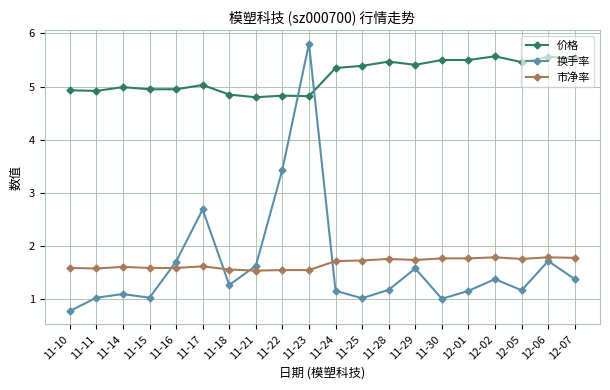

Which series ends up on top after the final intersection of 换手率 and 市净率?

市净率